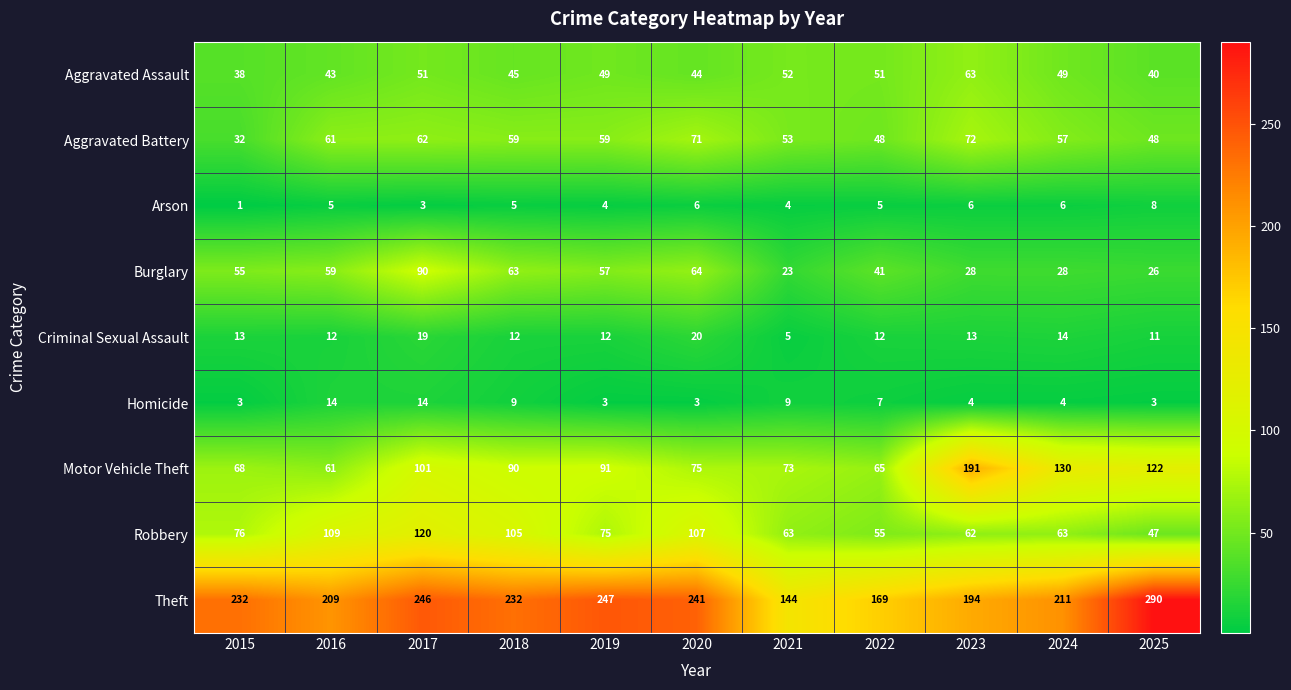

List the series in order of their peak value, highest first.

Theft, Motor Vehicle Theft, Robbery, Burglary, Aggravated Battery, Aggravated Assault, Criminal Sexual Assault, Homicide, Arson